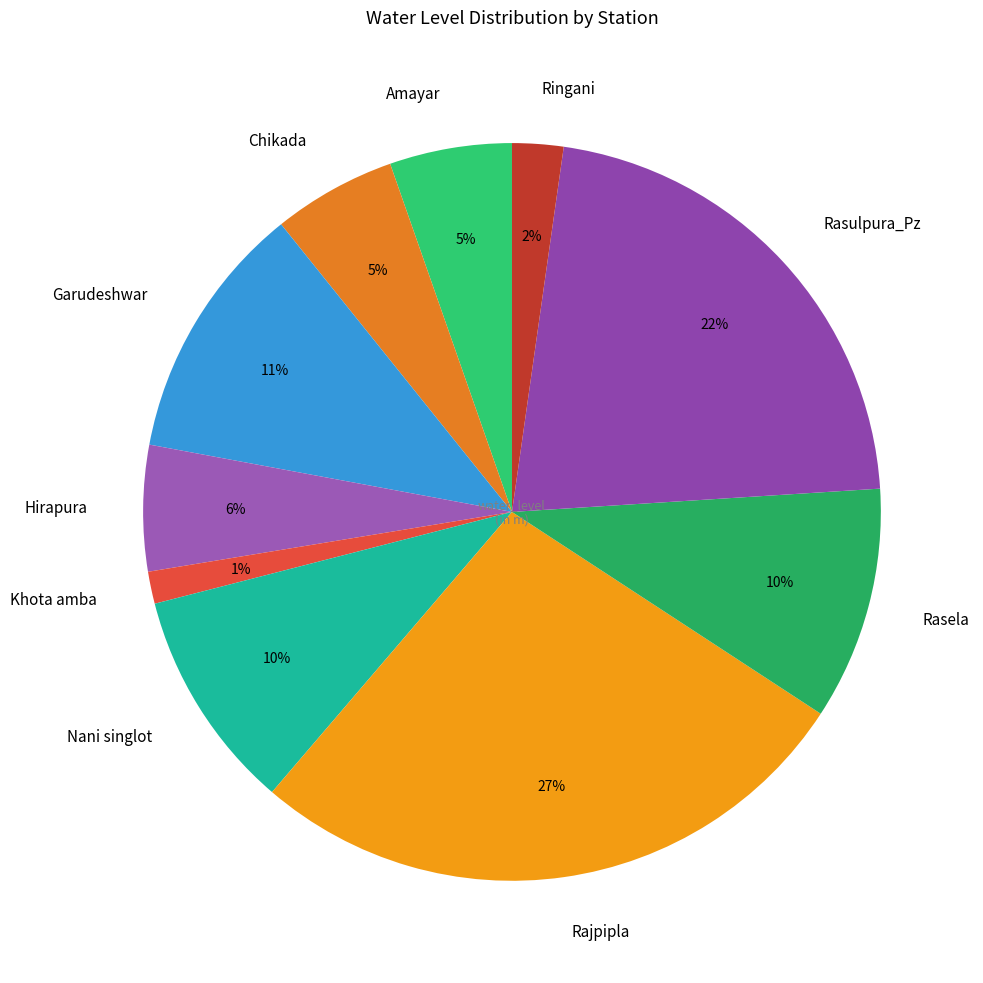

How many slices are in this pie chart?

10